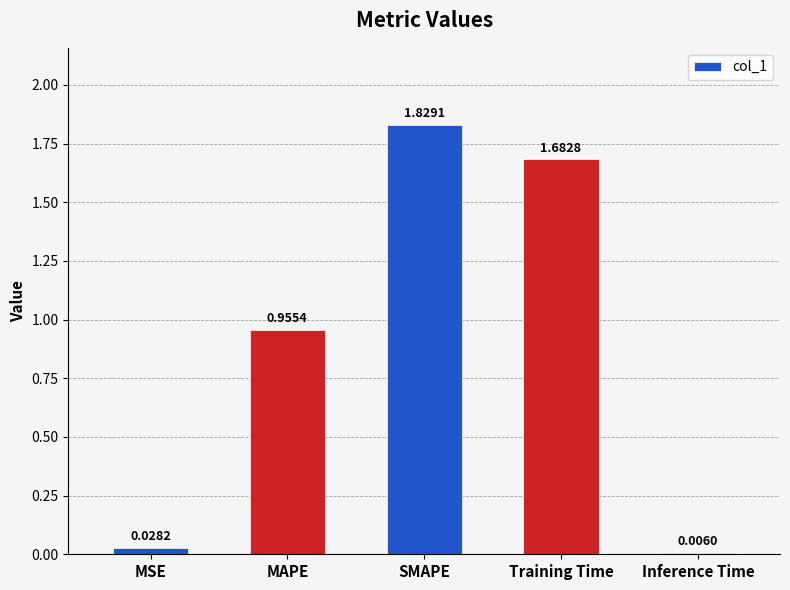

Are the bars grouped side by side (vs. stacked)?

No